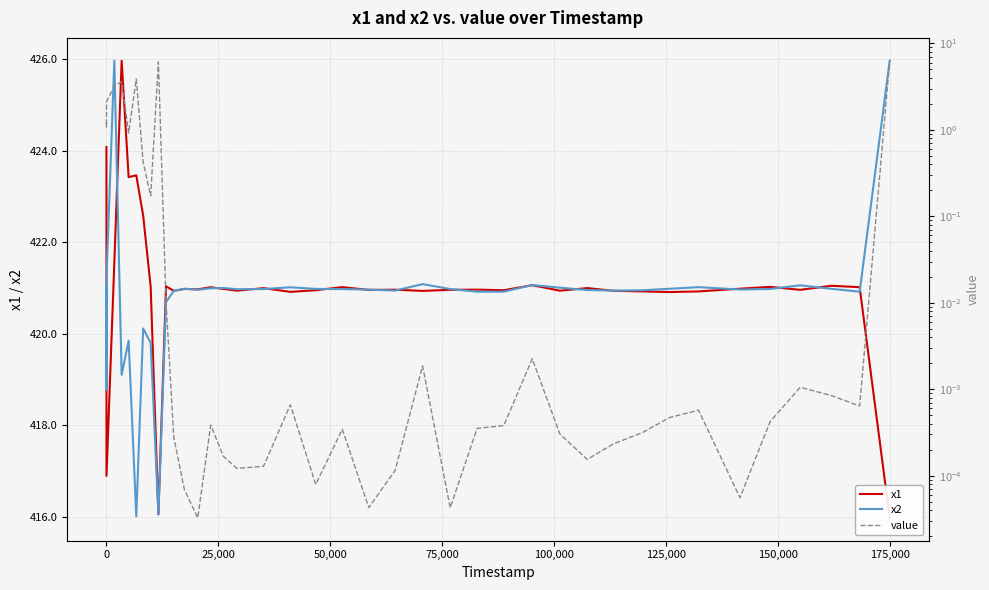

What is the lowest value of the x2 series?

416.0